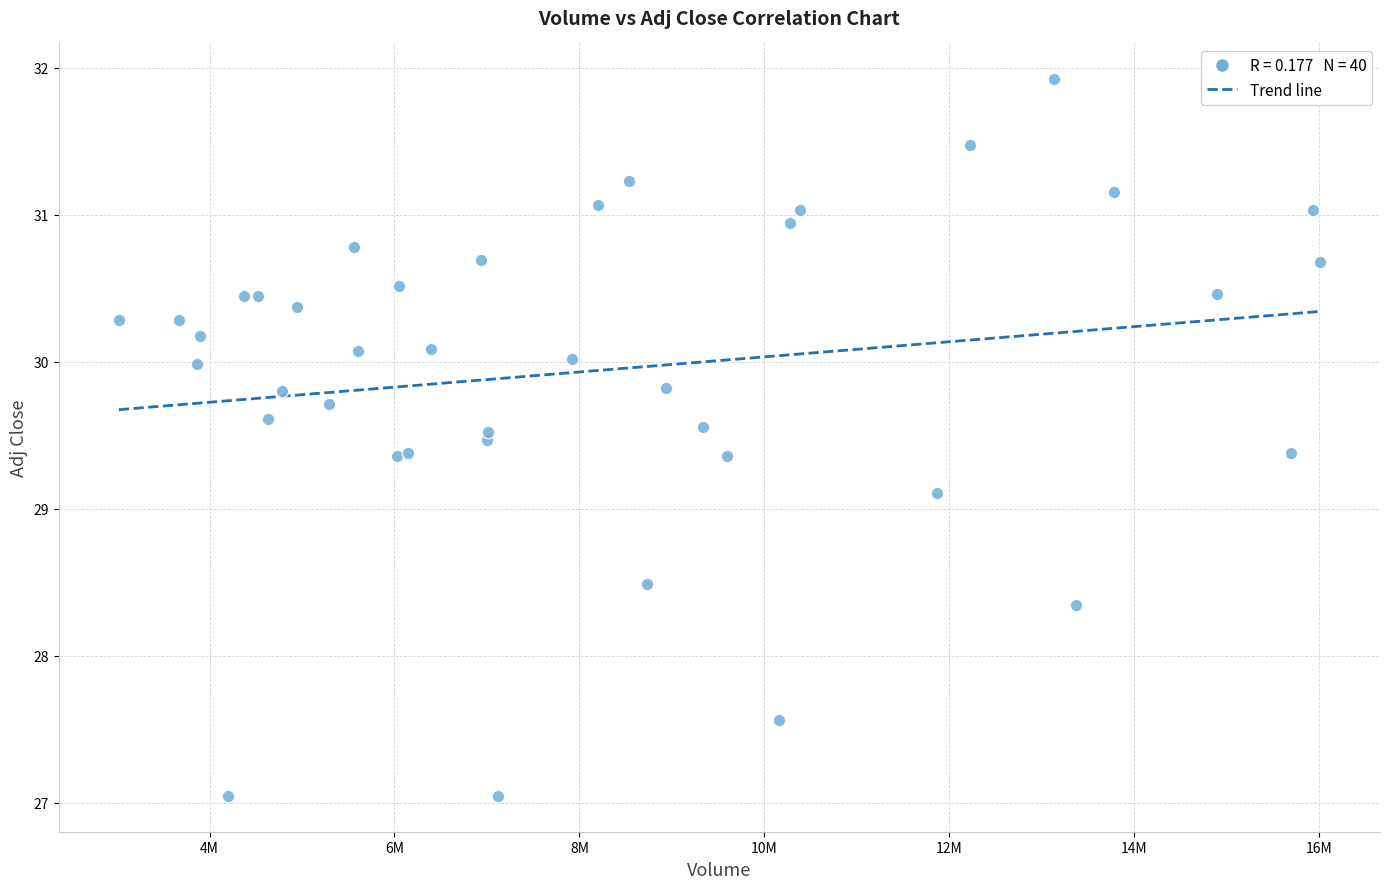

What Y value in the scatter plot is closest to 29?

29.1